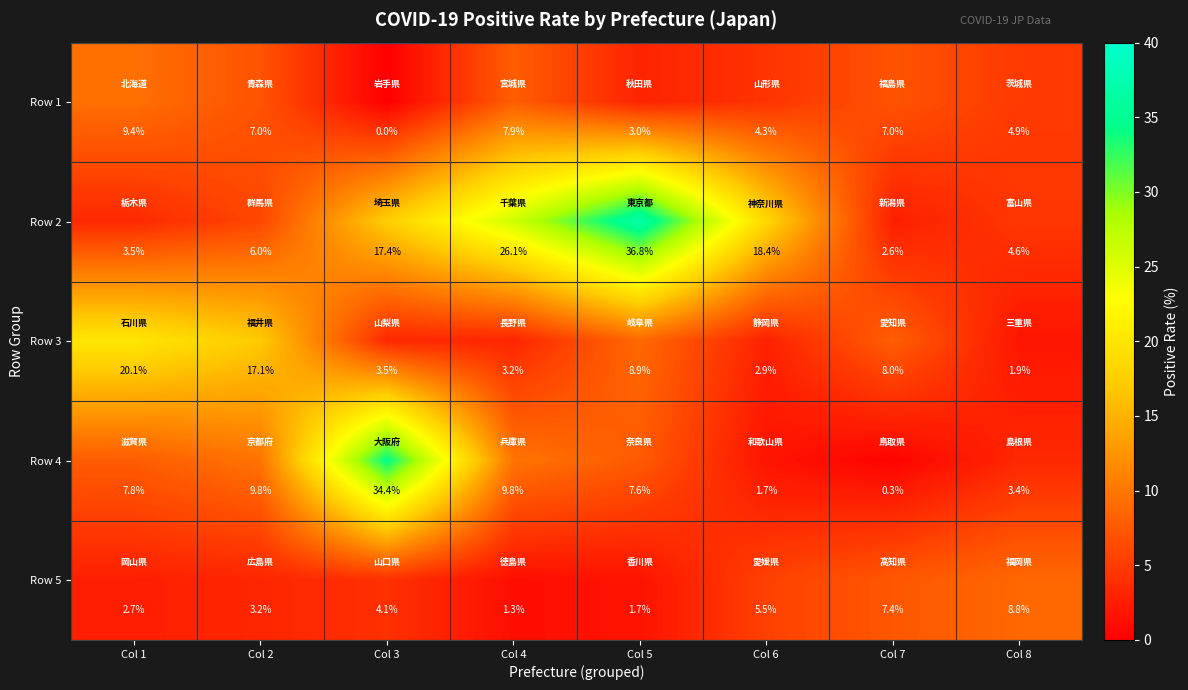

True or false: Row 2 has a value of 26.1 at Col 4.

True